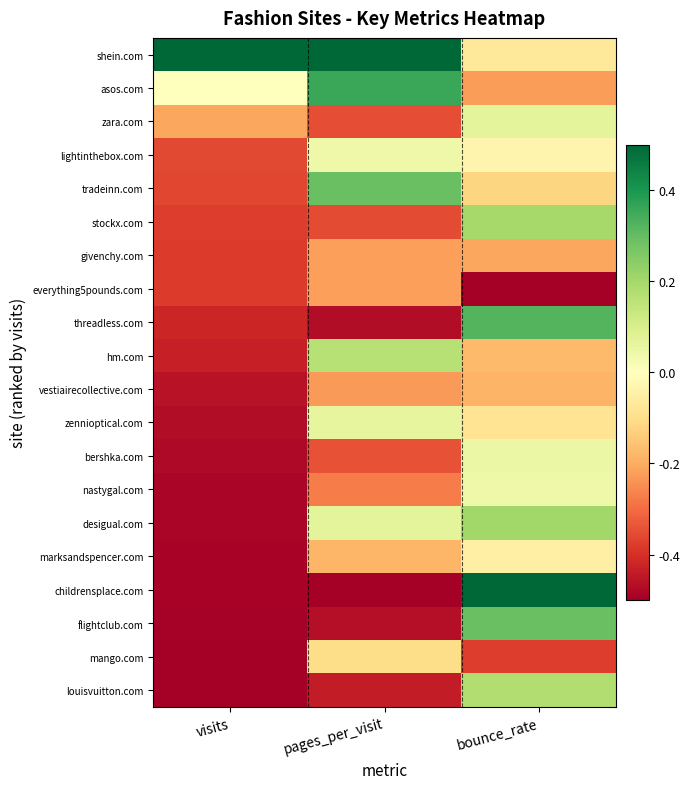

Which series has the largest range (max minus min)?

childrensplace.com